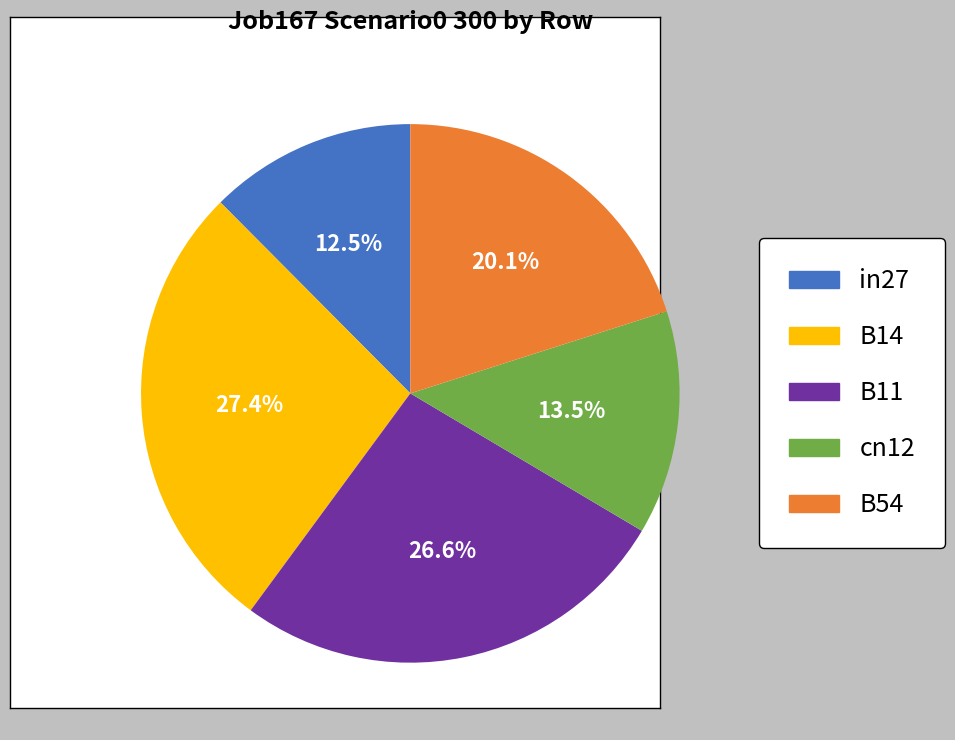

Count the number of slices in the pie.

5